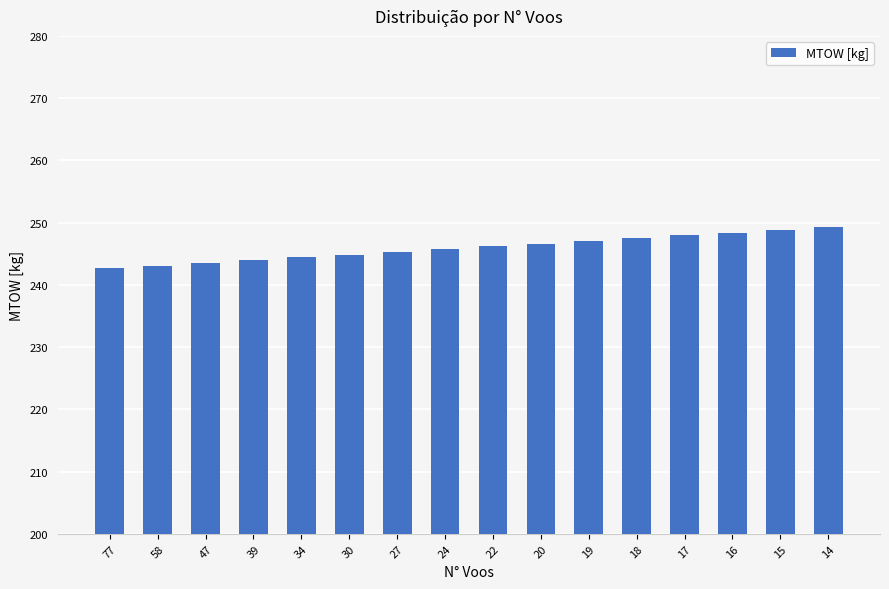

Does the chart contain stacked bars?

No